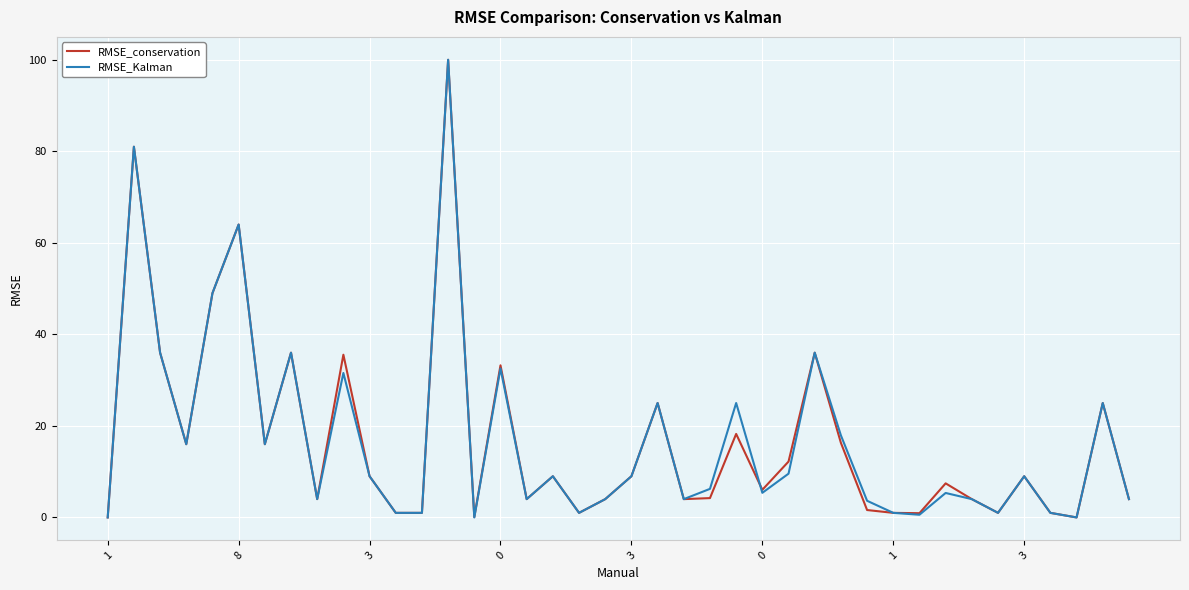

What is the maximum value shown in the chart?

100.0